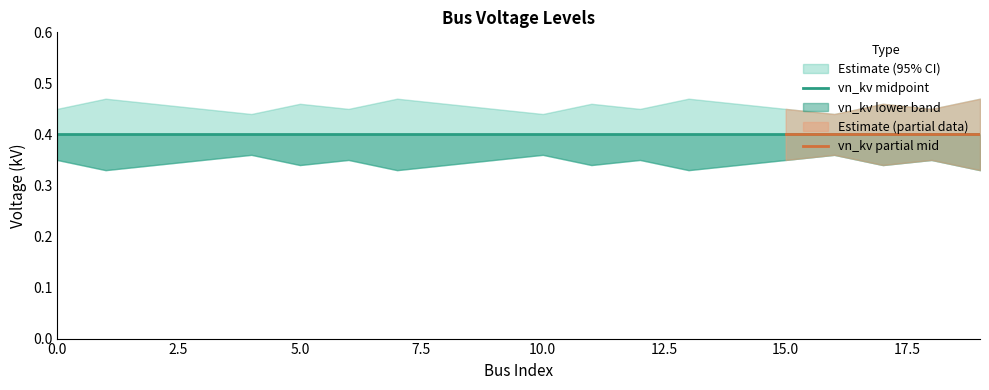

Is the value of vn_kv_upper at 15 greater than the value of vn_kv_lower at 3?

Yes